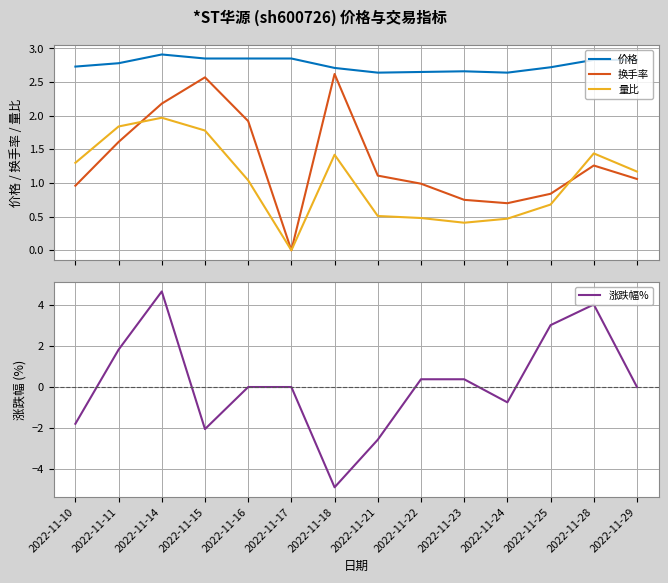

What is the difference between the second highest and second lowest values in the 量比 series?

1.4